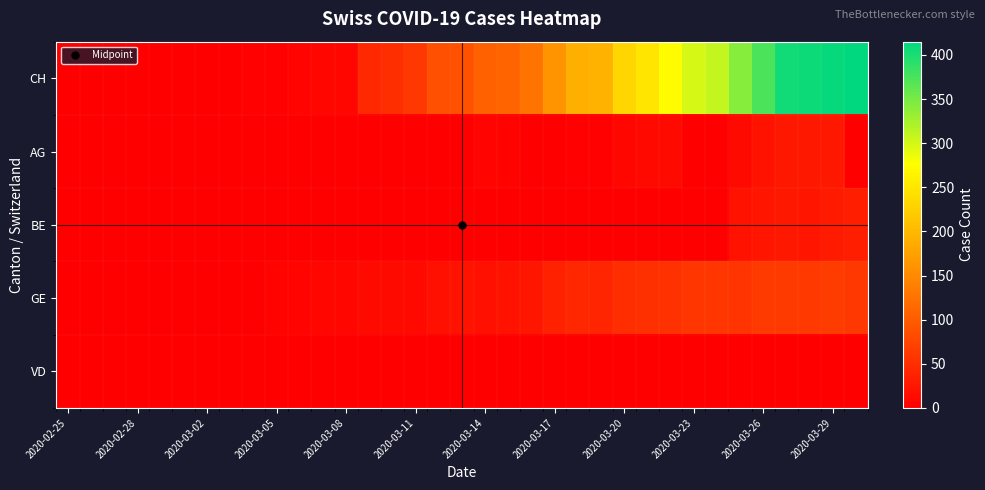

How many data points does each series have?

35